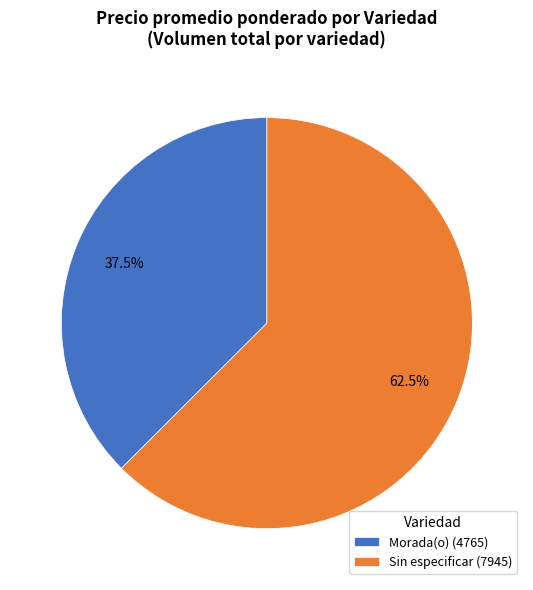

Does any single category account for the majority?

Yes